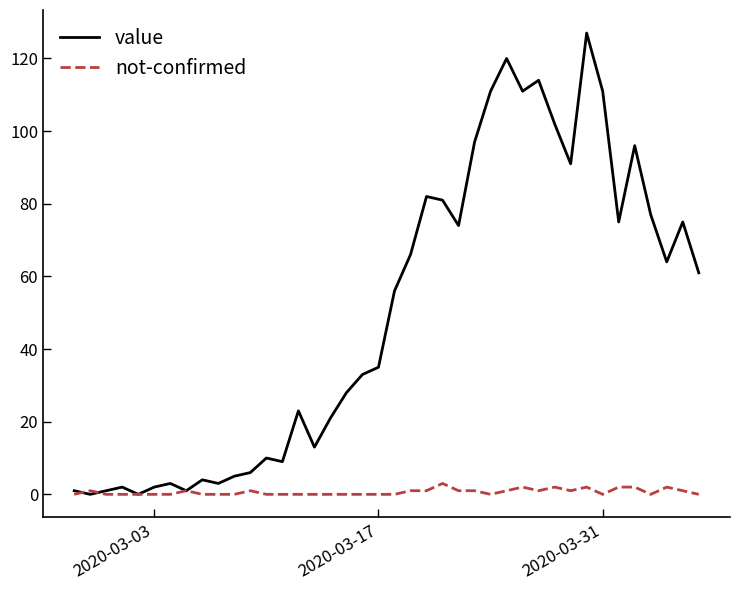

Which series has the largest range (max minus min)?

value